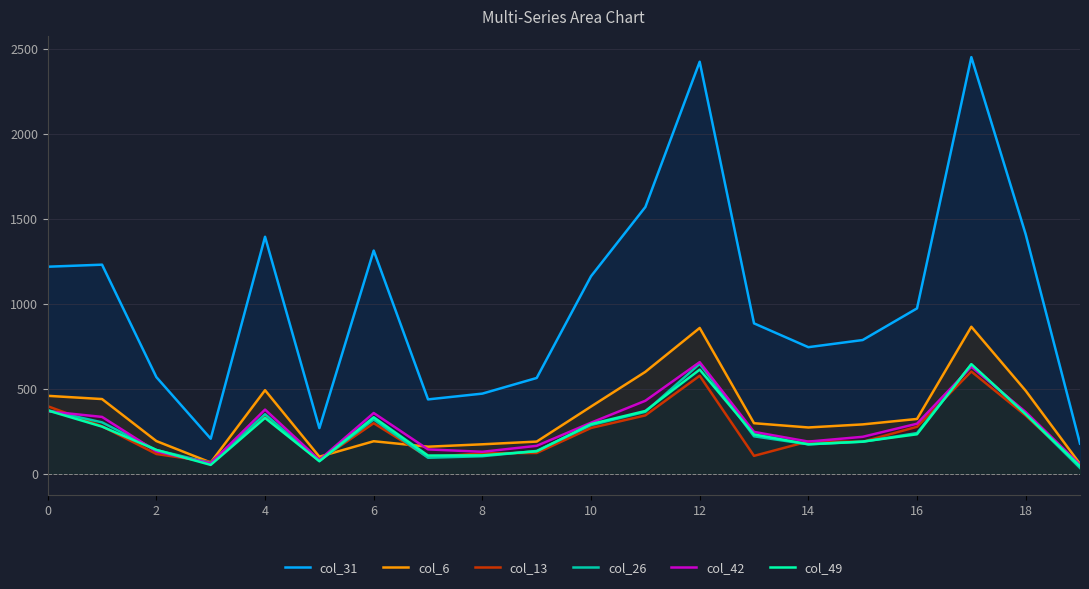

At which category is the sum across all series the highest?

17